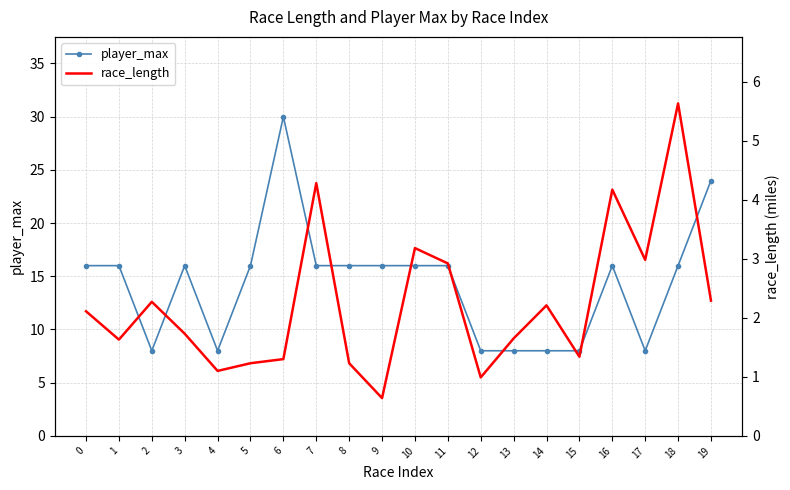

What is the sum of all player_max values?

286